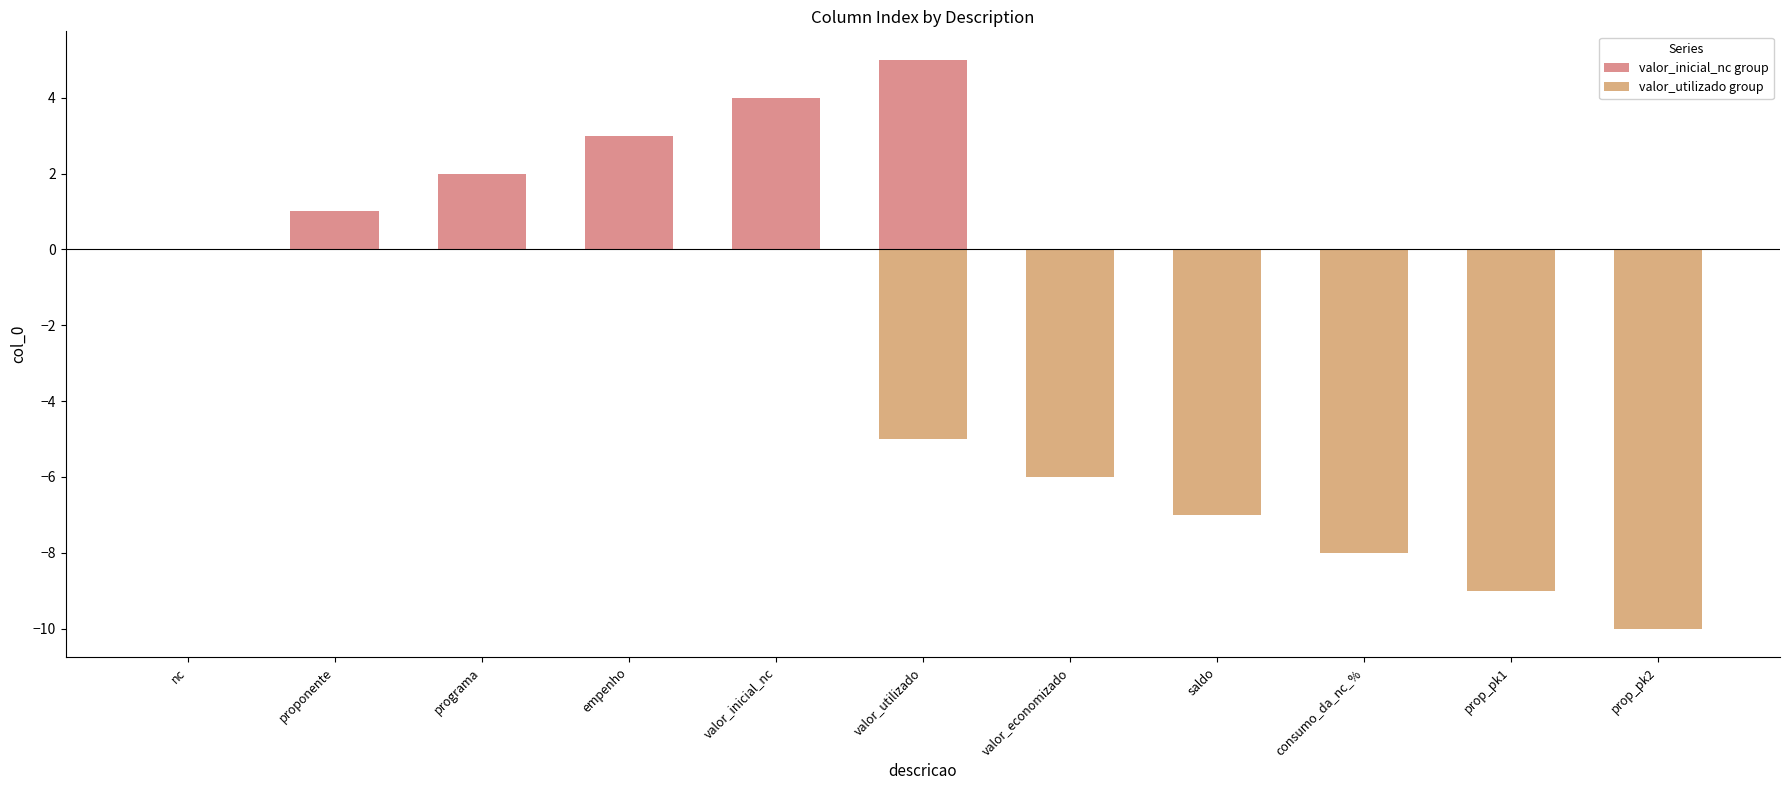

How many values in the valor_utilizado group series exceed -5?

5